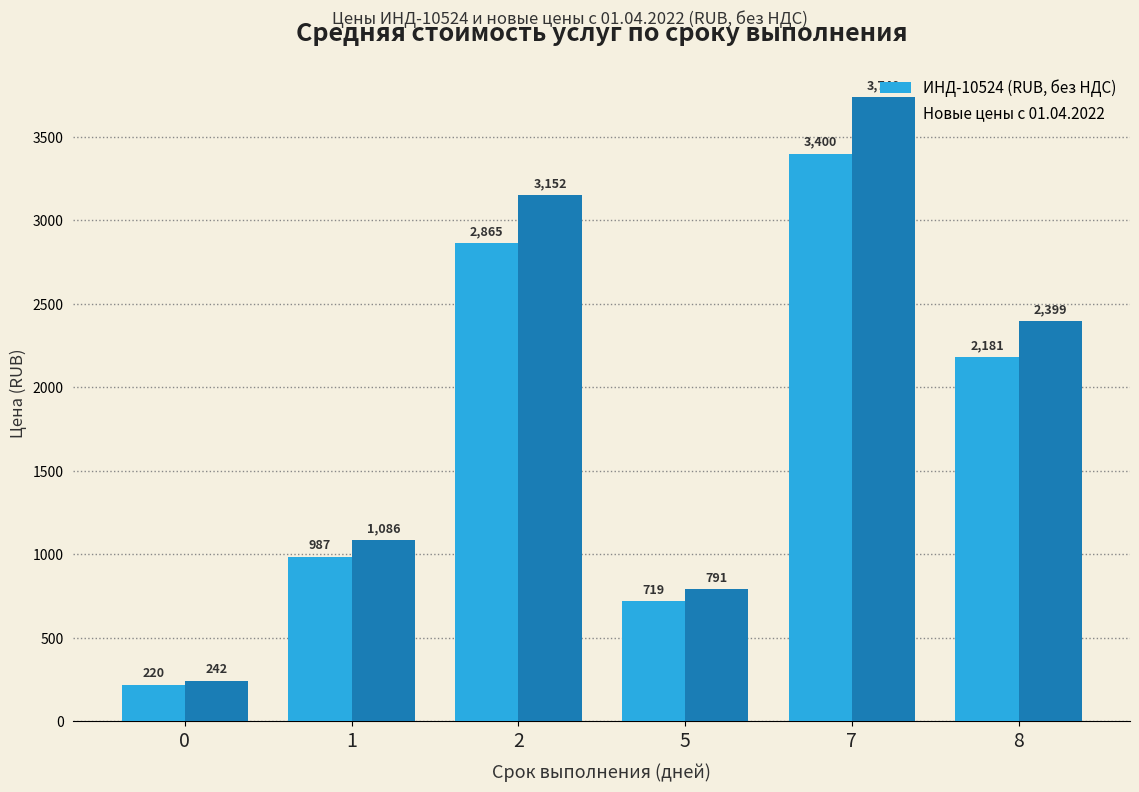

List the series in order of their overall mean, highest first.

Новые цены с 01.04.2022, ИНД-10524 (RUB, без НДС)